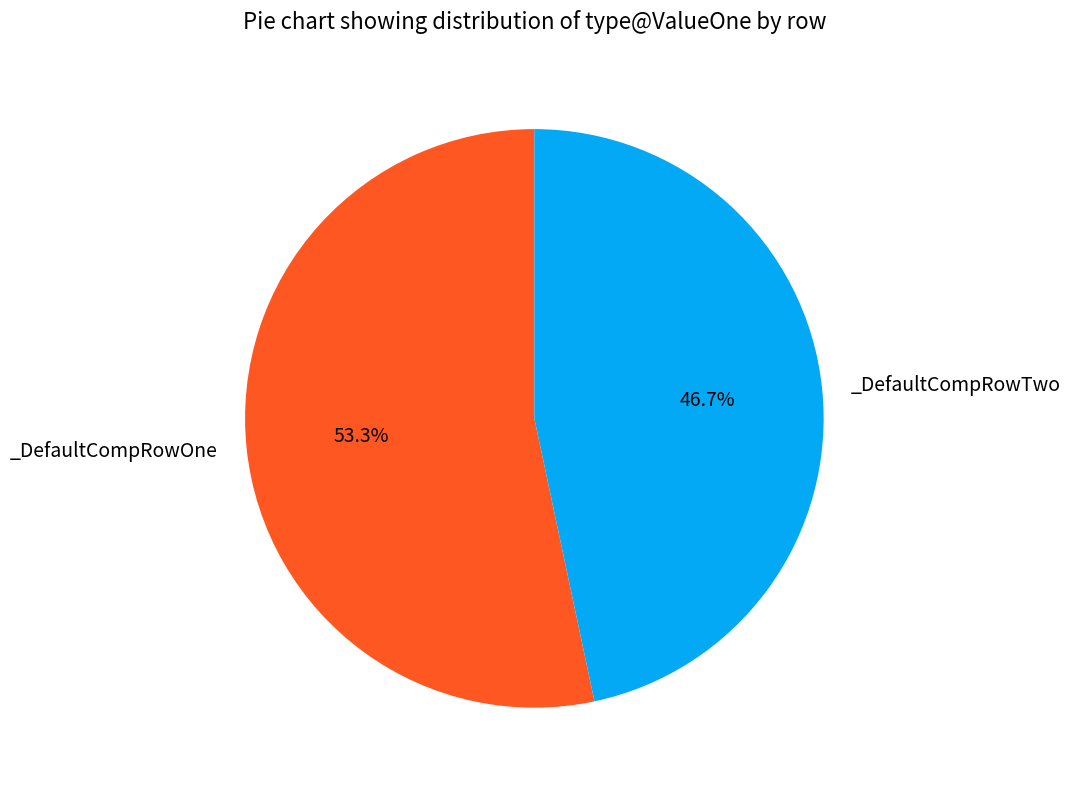

Does any single category account for the majority?

Yes